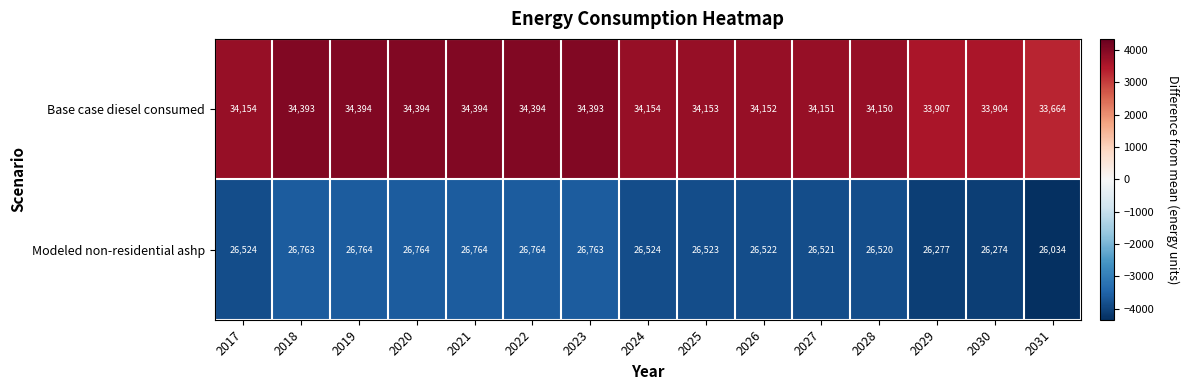

At which label is Modeled non-residential ashp closest to 26399?

2028